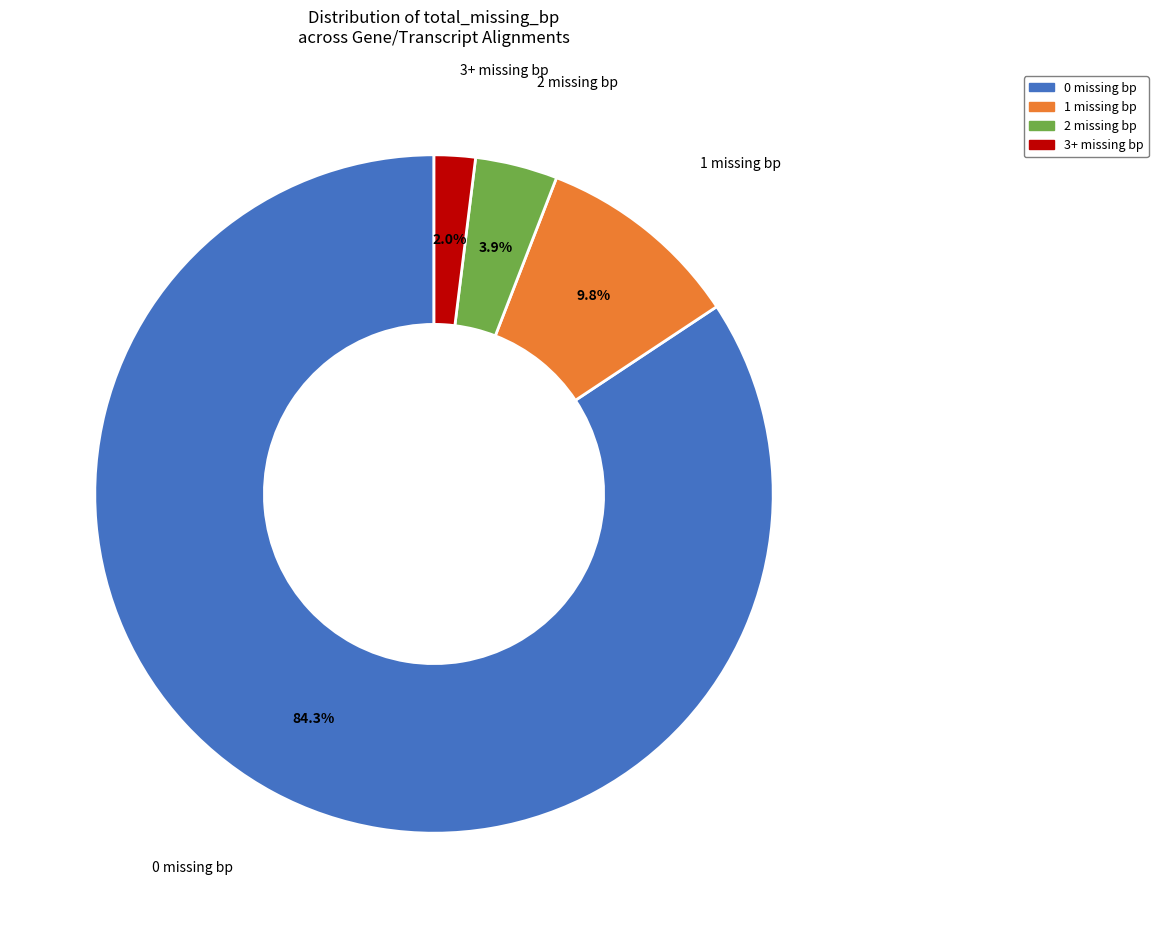

Rank the categories by value from highest to lowest.

0 missing bp, 1 missing bp, 2 missing bp, 3+ missing bp